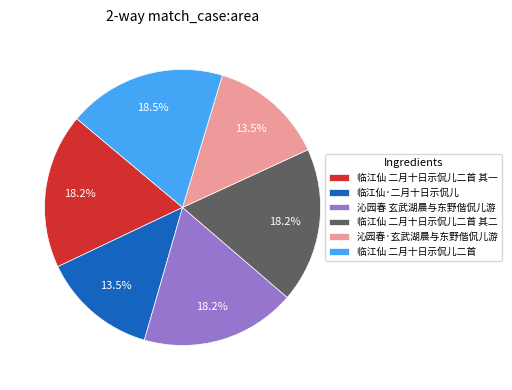

Is the sum of 沁园春·玄武湖晨与东野偕侃儿游 and 临江仙 二月十日示侃儿二首 greater than half?

No